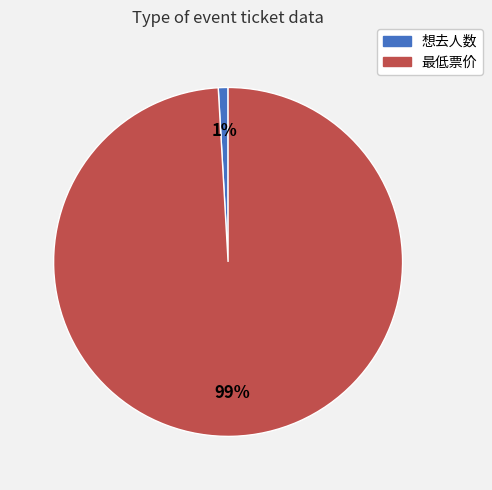

Which slice is the largest?

最低票价